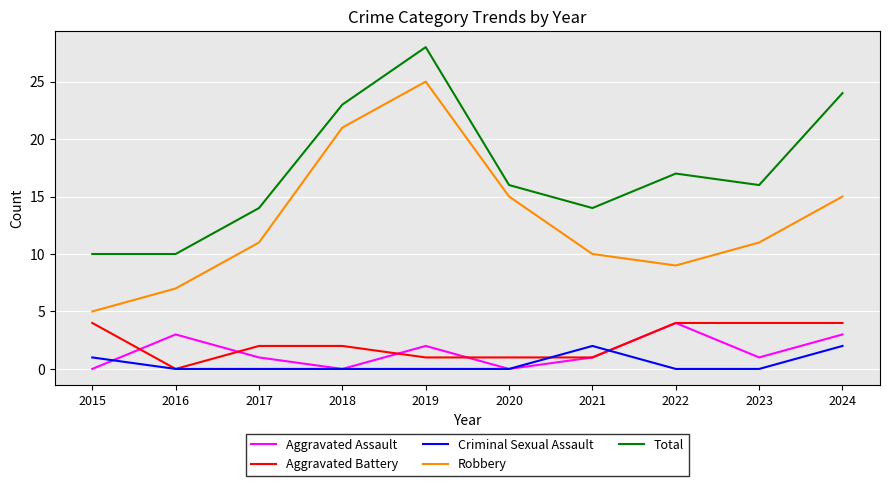

At which label does Aggravated Assault first exceed 1?

2016